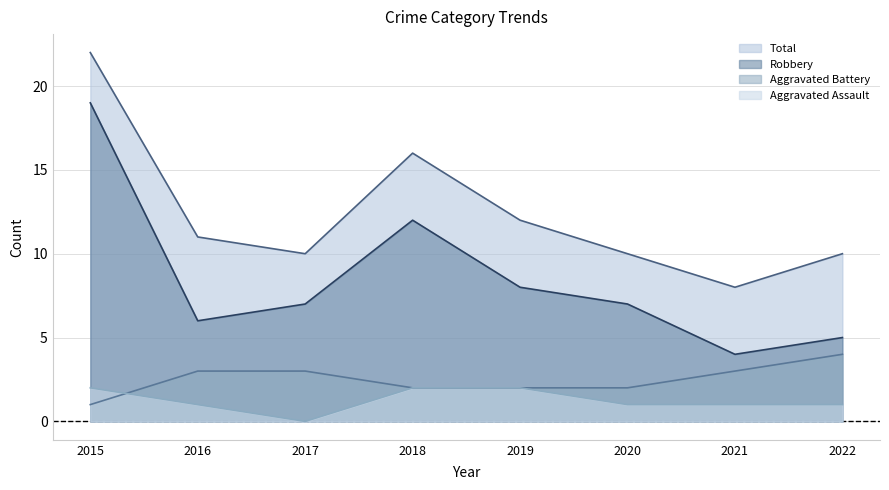

Does the chart display data point markers on the line(s)?

No